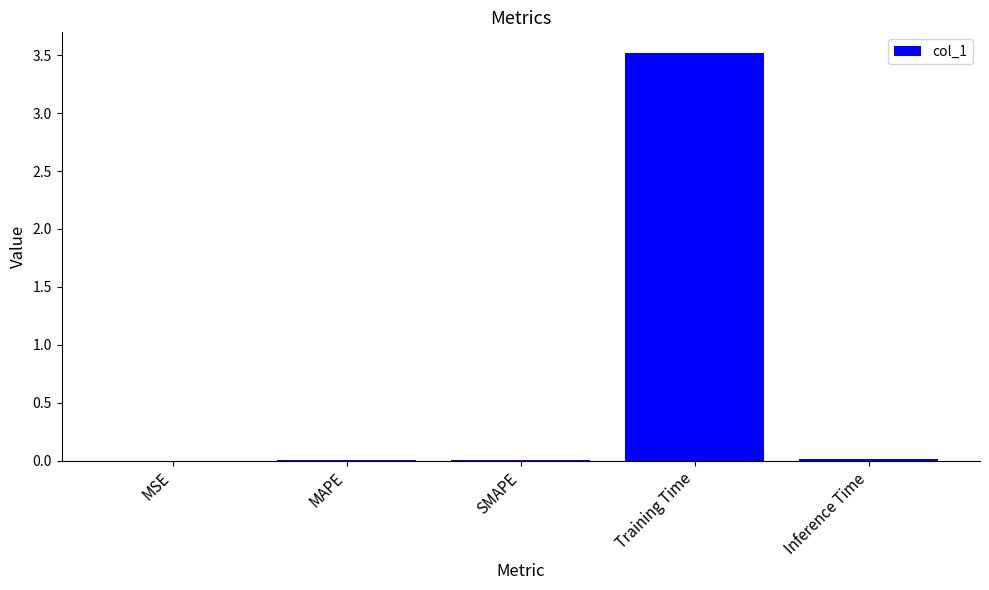

The value at Inference Time is 0.0. True or false?

True